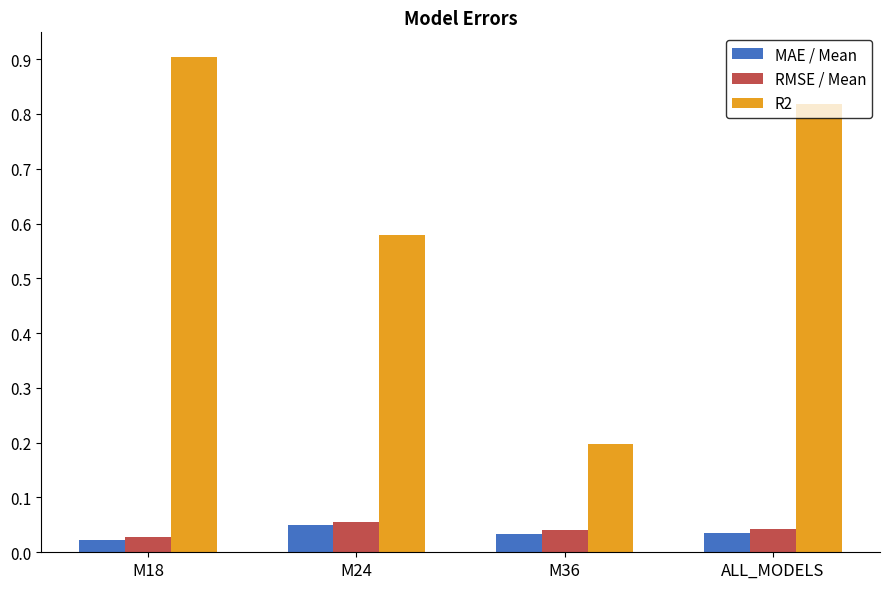

Between M18 and ALL_MODELS, which series saw the biggest shift?

R2